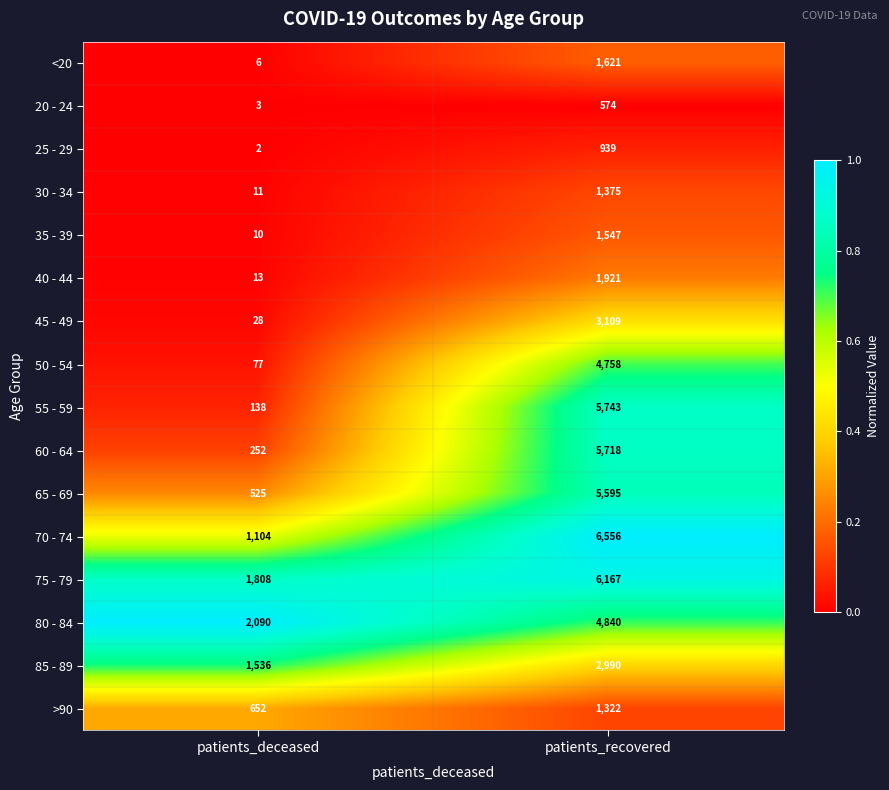

What is the total value across all series at patients_recovered?

54775